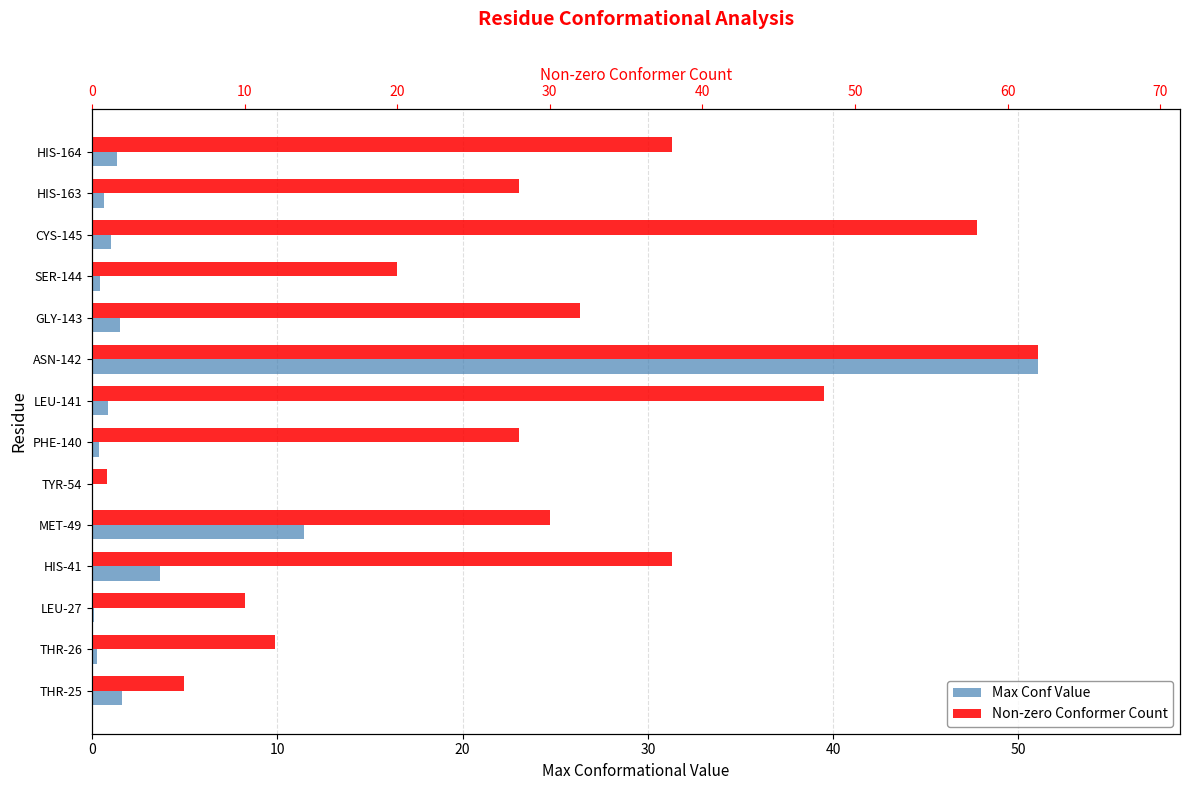

List the series in order of their peak value, lowest first.

Max Conf Value, Non-zero Conformer Count